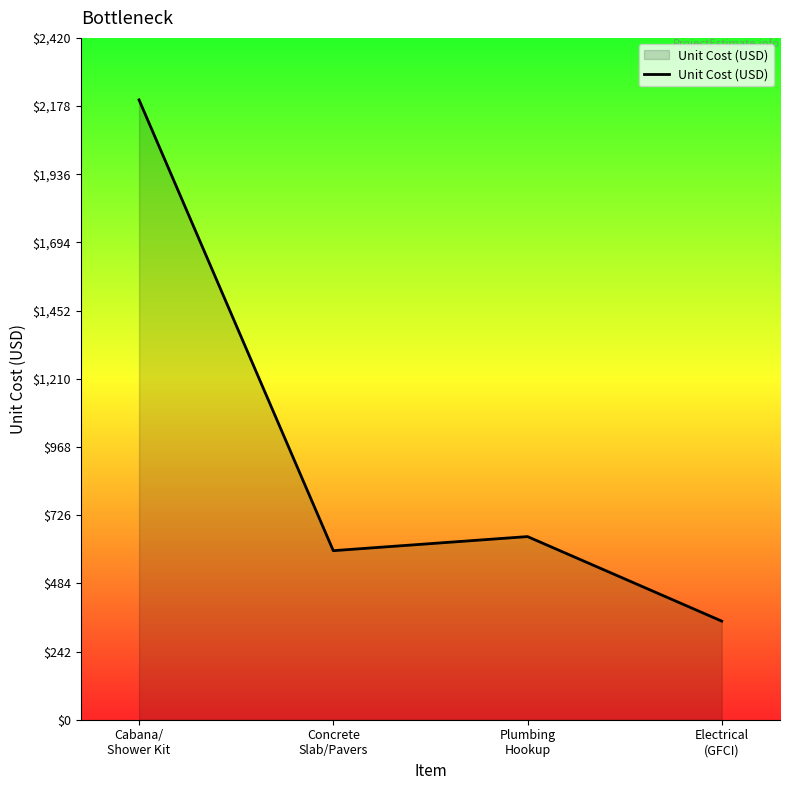

Rank the categories by value from highest to lowest.

Cabana/
Shower Kit, Plumbing
Hookup, Concrete
Slab/Pavers, Electrical
(GFCI)